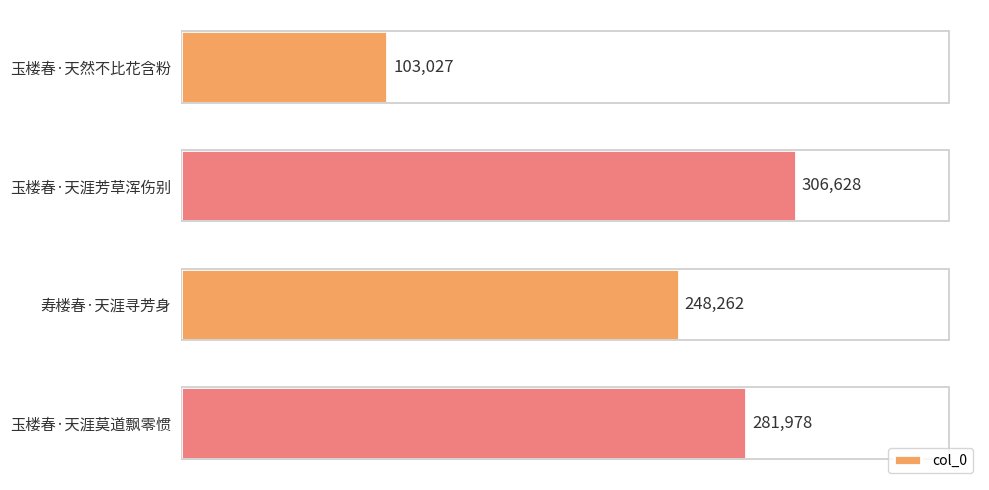

The chart shows a value of 248262 at 寿楼春·天涯寻芳身. True or false?

True